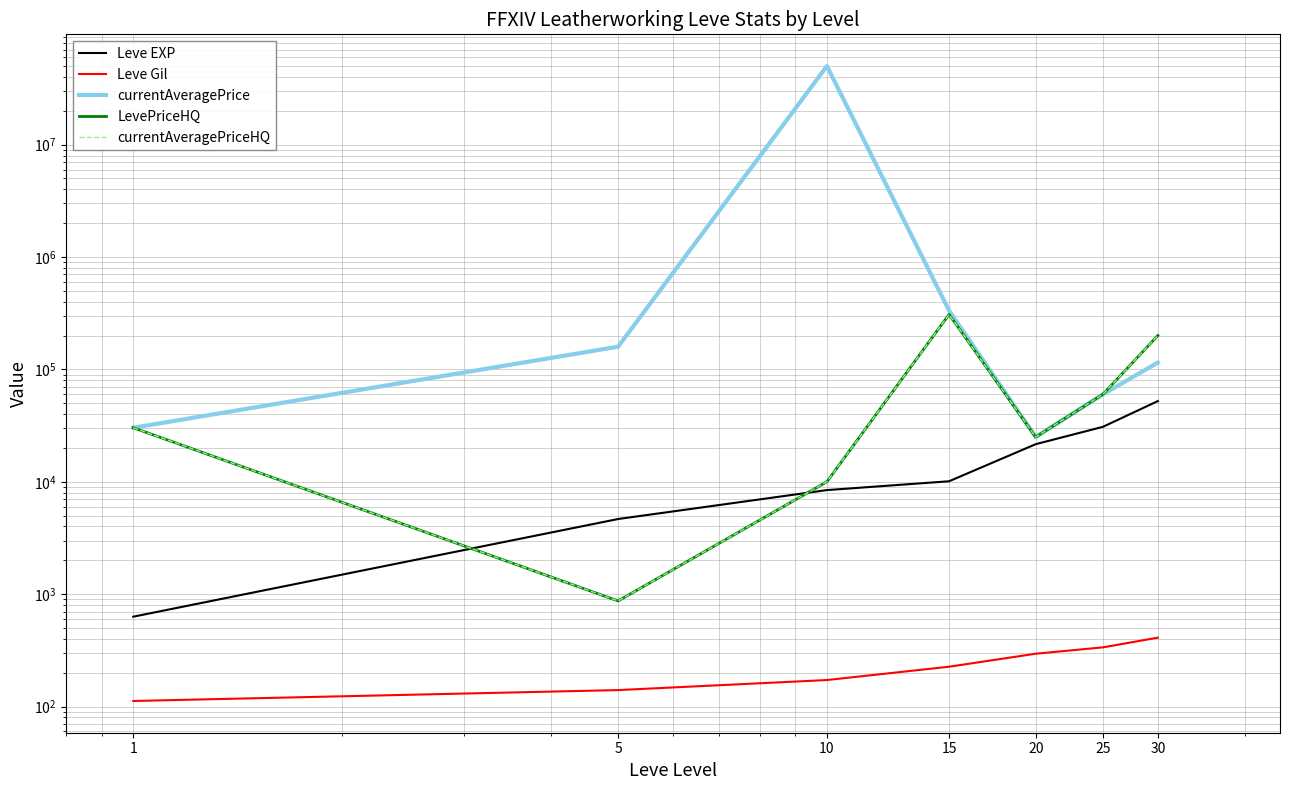

Between which two adjacent categories do currentAveragePriceHQ and Leve EXP first intersect?

1 and 5